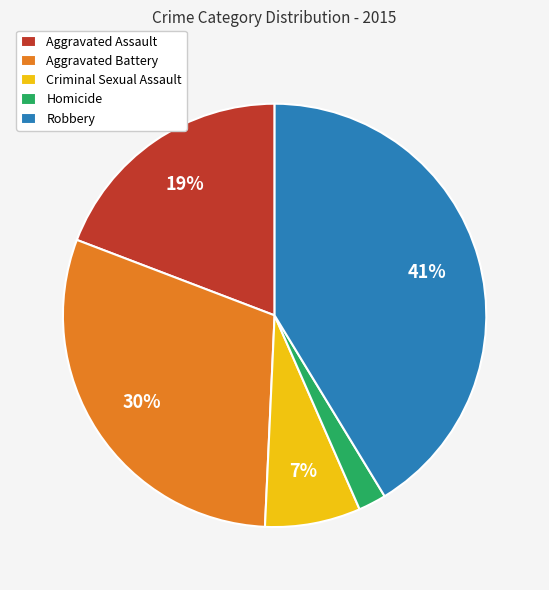

To the nearest percent, what percentage of the pie is Robbery?

41%